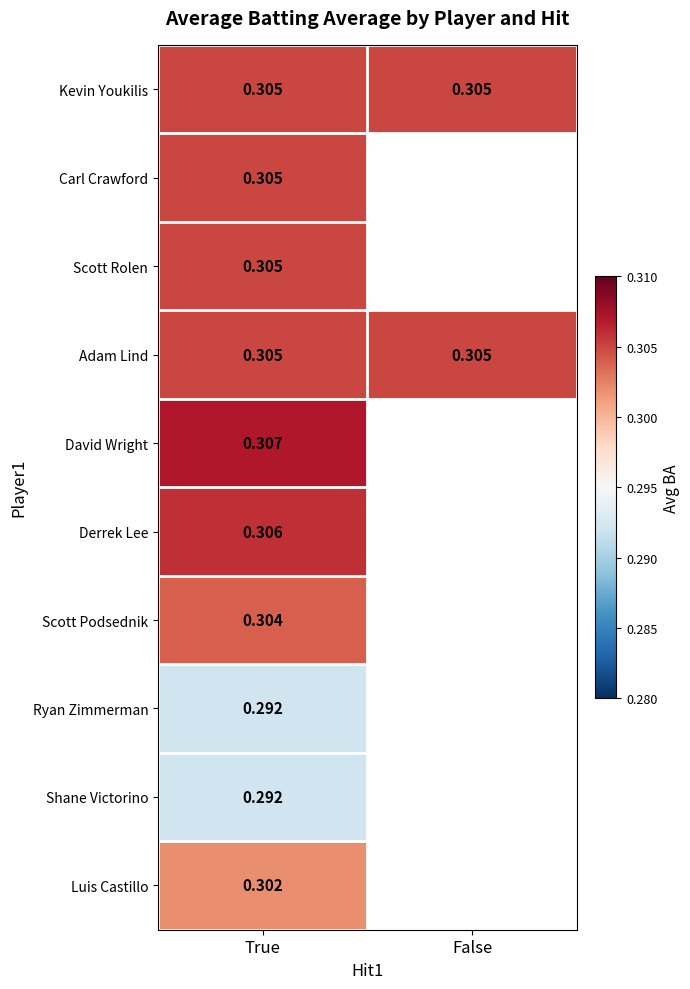

Is the value of Adam Lind at True greater than the value of Derrek Lee at True?

No